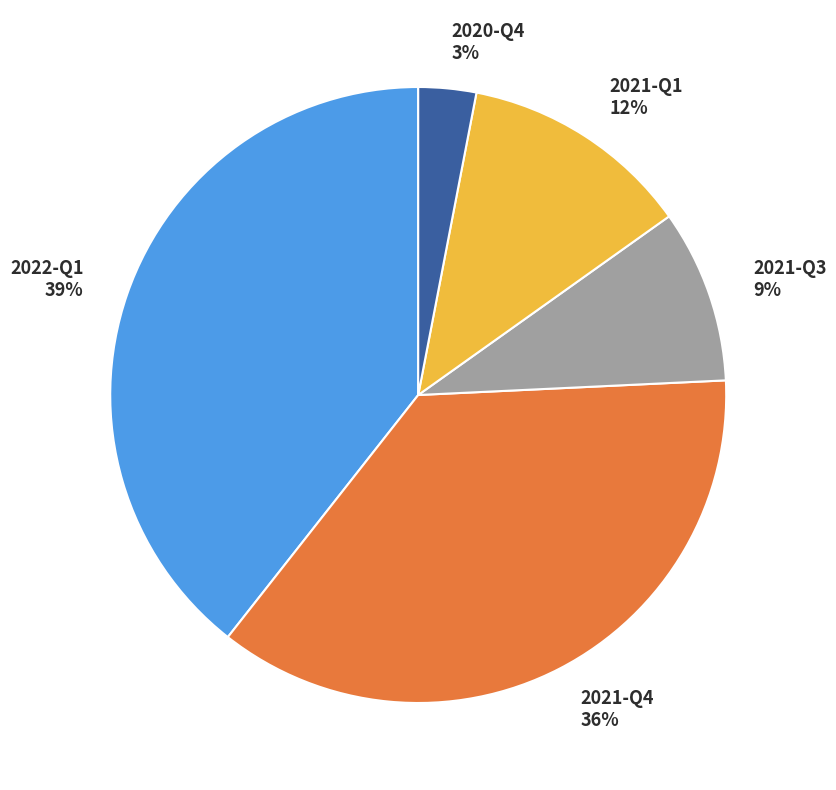

Between 2021-Q3 and 2021-Q1, which is larger?

2021-Q1